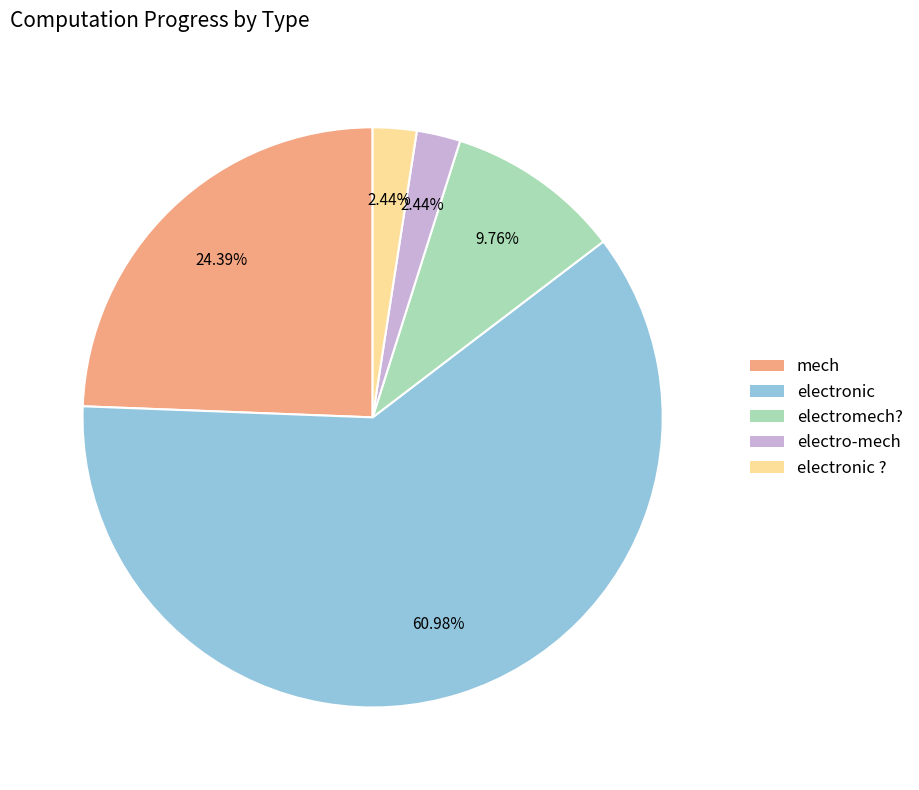

To the nearest percent, what is the difference between the largest and smallest slice percentages?

59%